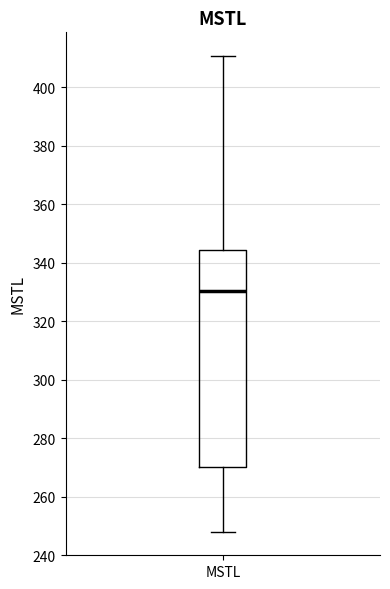

Where is the upper edge of the box for MSTL on the y-axis? The values are not printed on the chart, so give them approximately, as read against the axis.

344